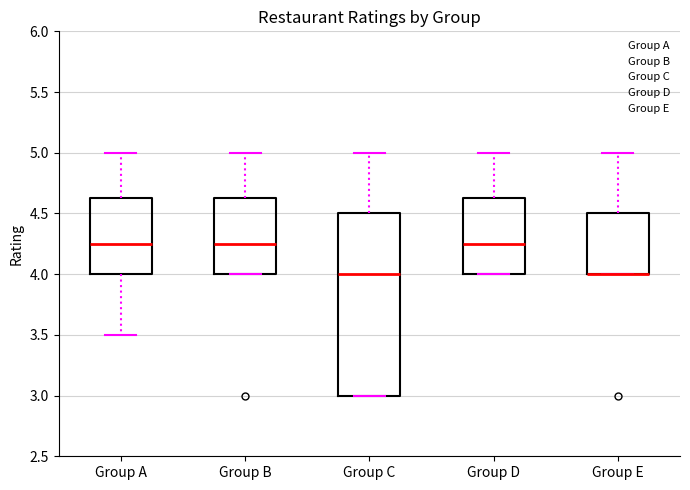

Comparing the boxes themselves (not the whiskers), which one is the tallest?

Group C